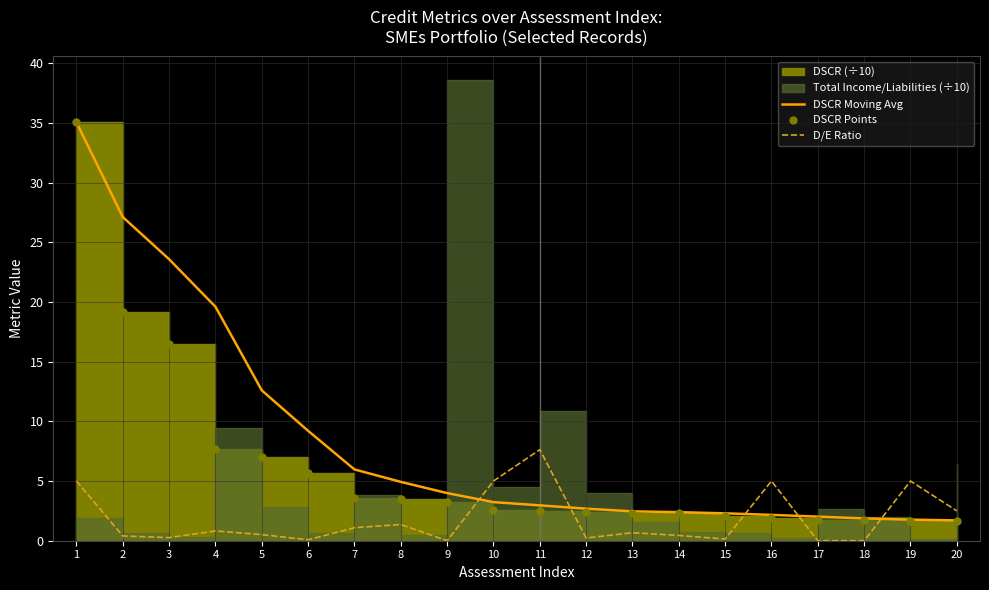

Is the value of DSCR Points at 20 greater than the value of DSCR Moving Avg at 13?

No